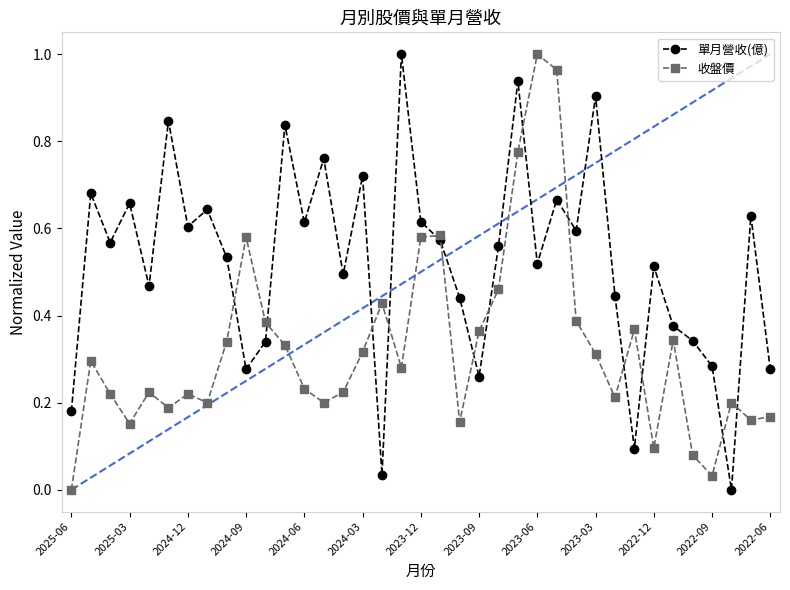

How many series are shown in this chart?

2